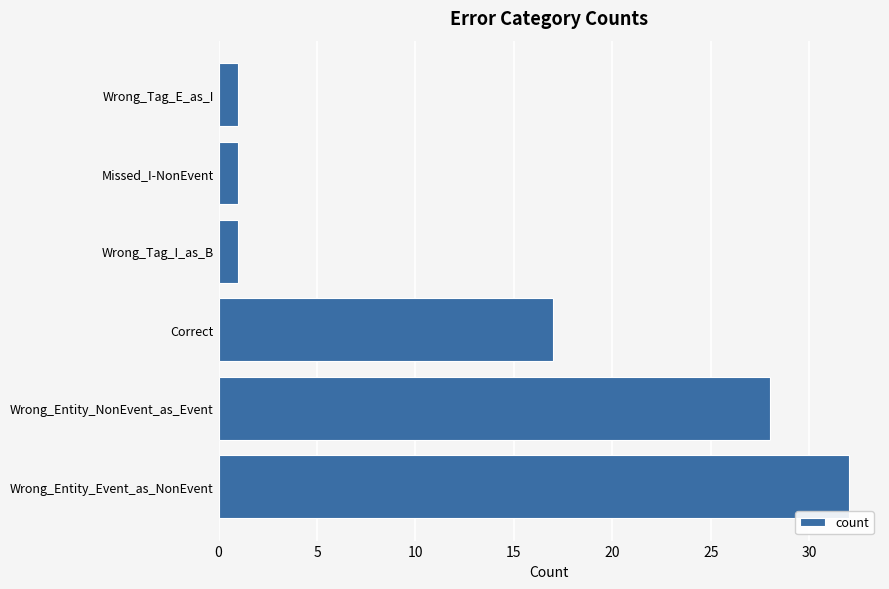

True or false: the data shows 44 at Wrong_Entity_Event_as_NonEvent.

False